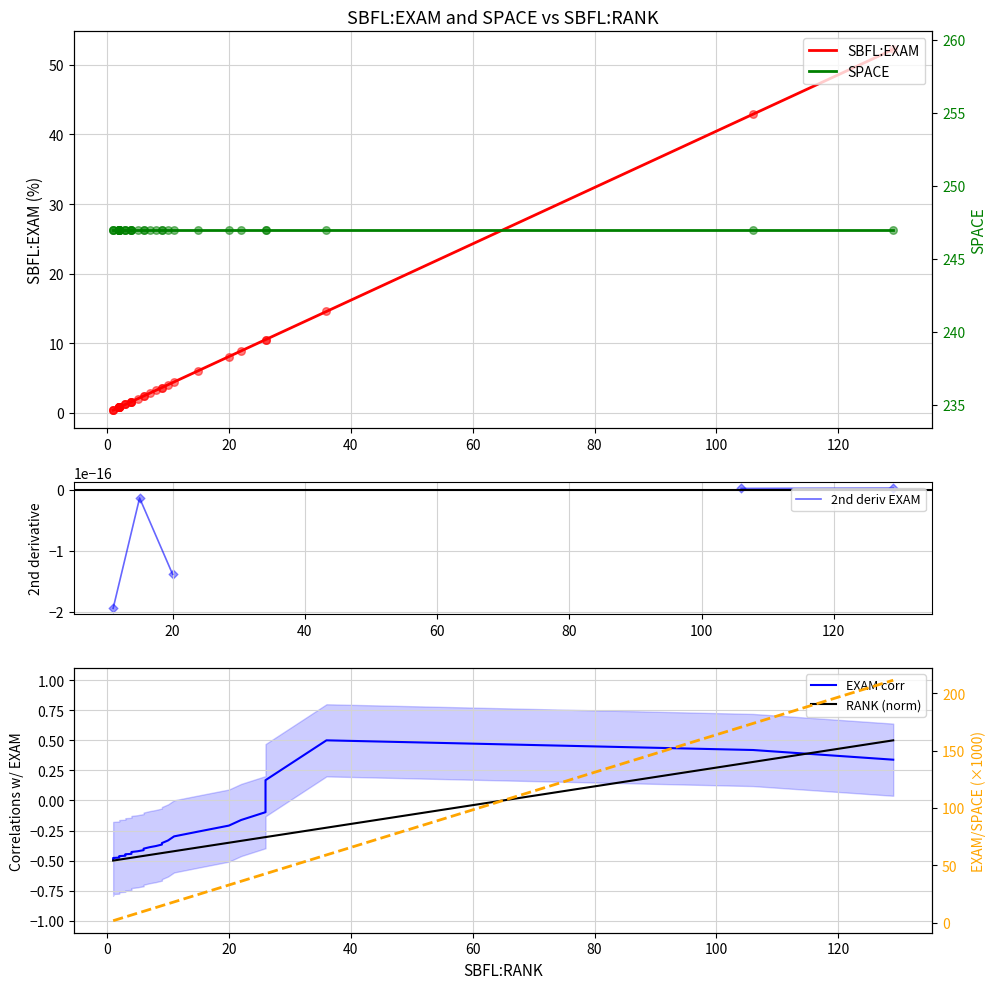

Which series has the largest total across all categories?

SPACE